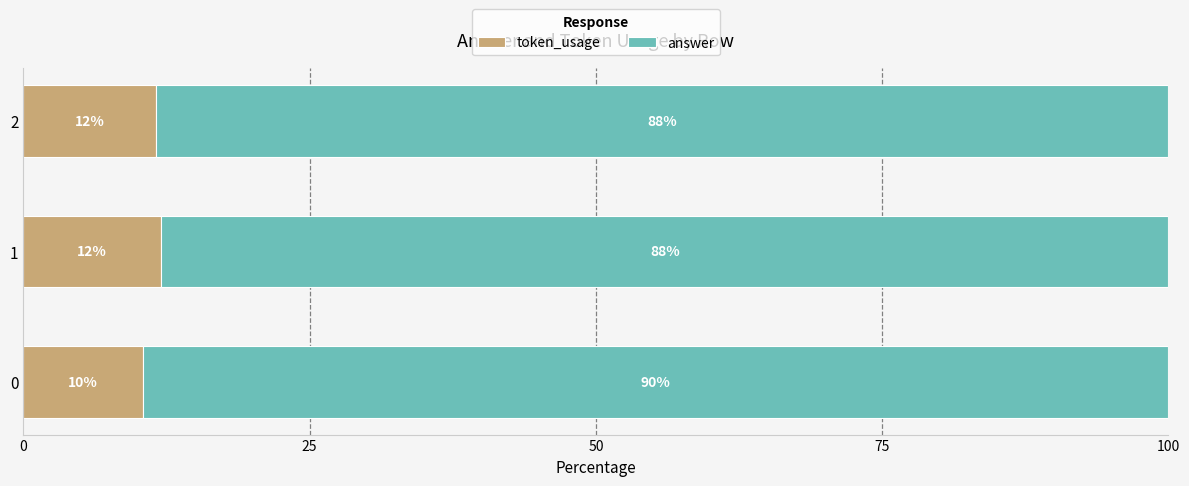

What is the maximum value for token_usage?

12.0